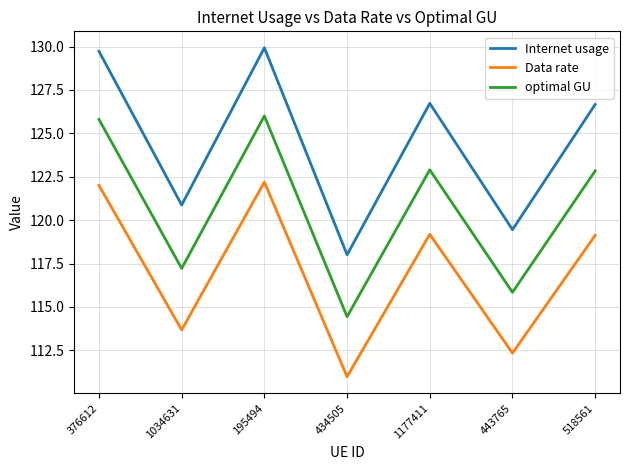

How many series are shown in this chart?

3